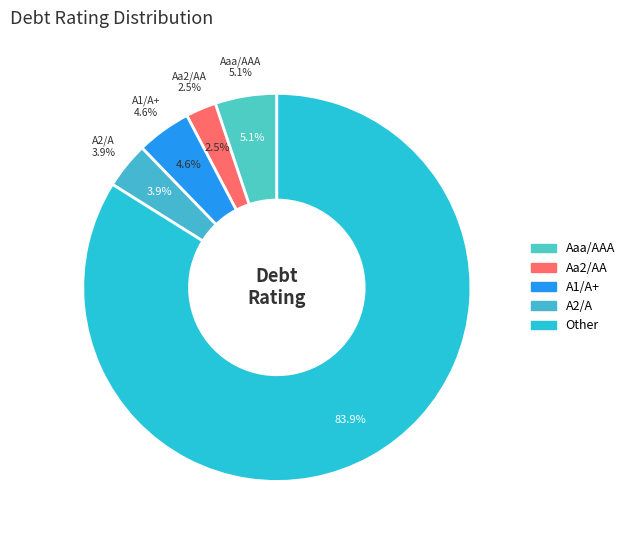

Which category accounts for the majority?

Other